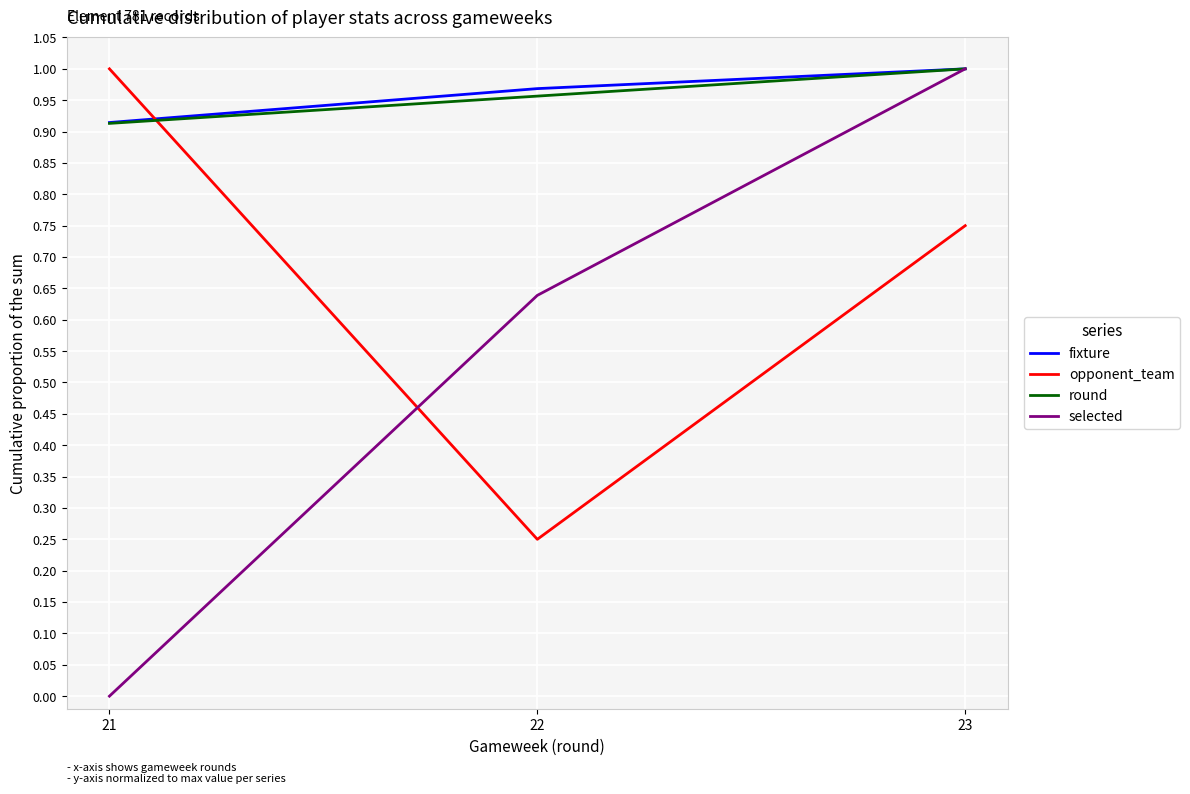

List the labels in order of round value, smallest first.

21, 22, 23